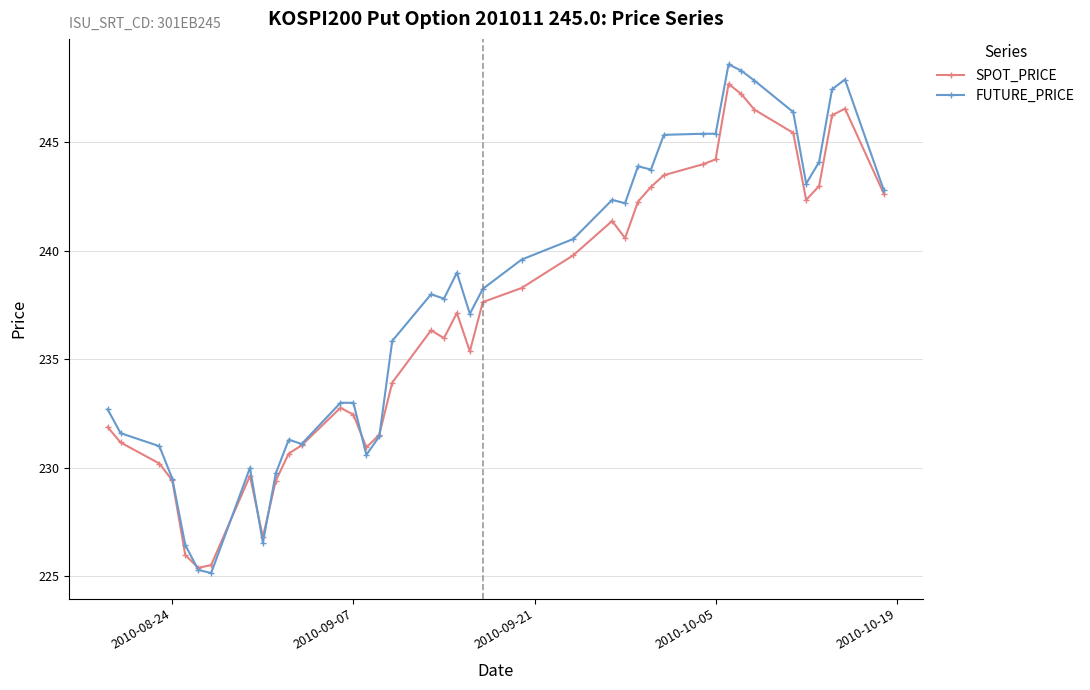

What is the minimum value for SPOT_PRICE?

225.4